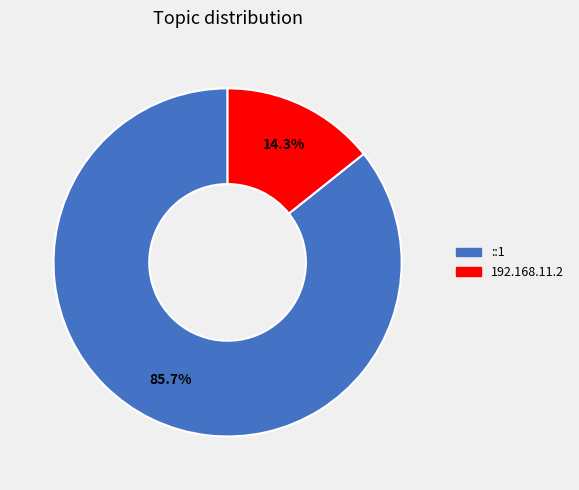

How many slices are in this pie chart?

2